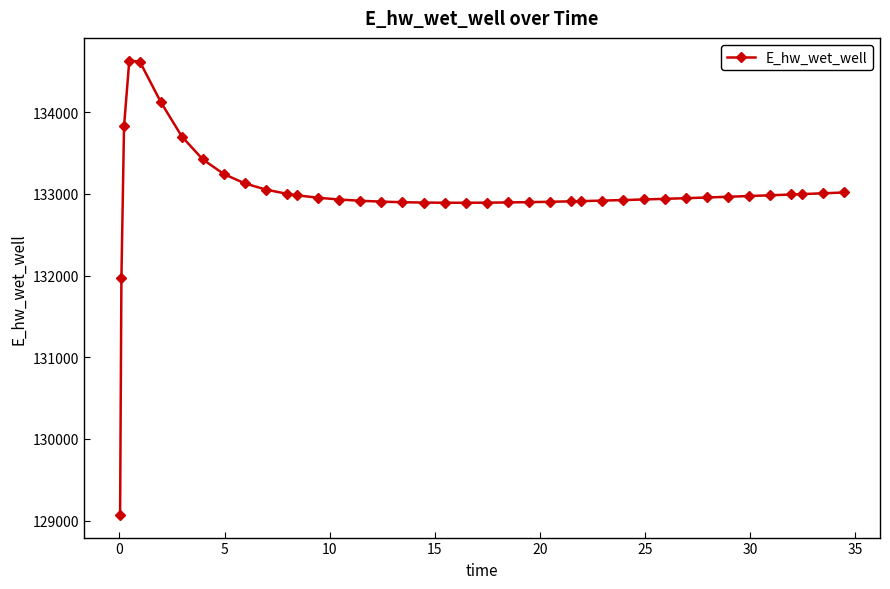

What is the maximum value shown in the chart?

134630.6